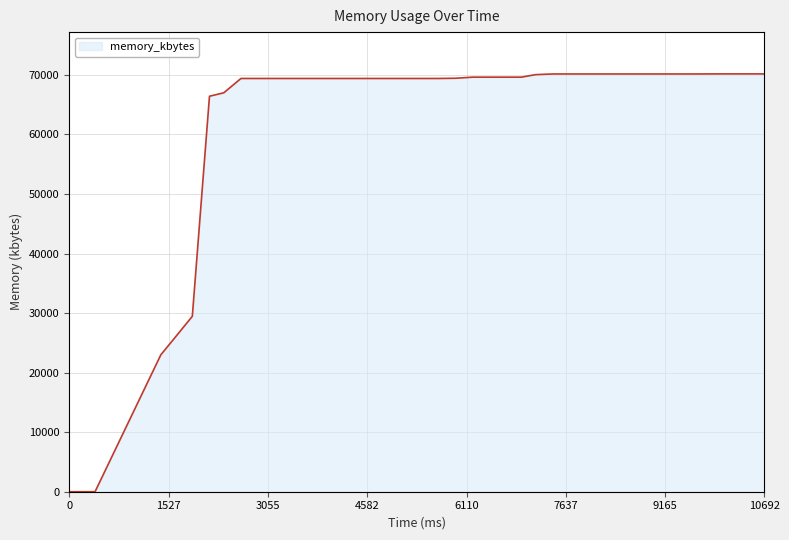

What is the greatest value displayed?

70160